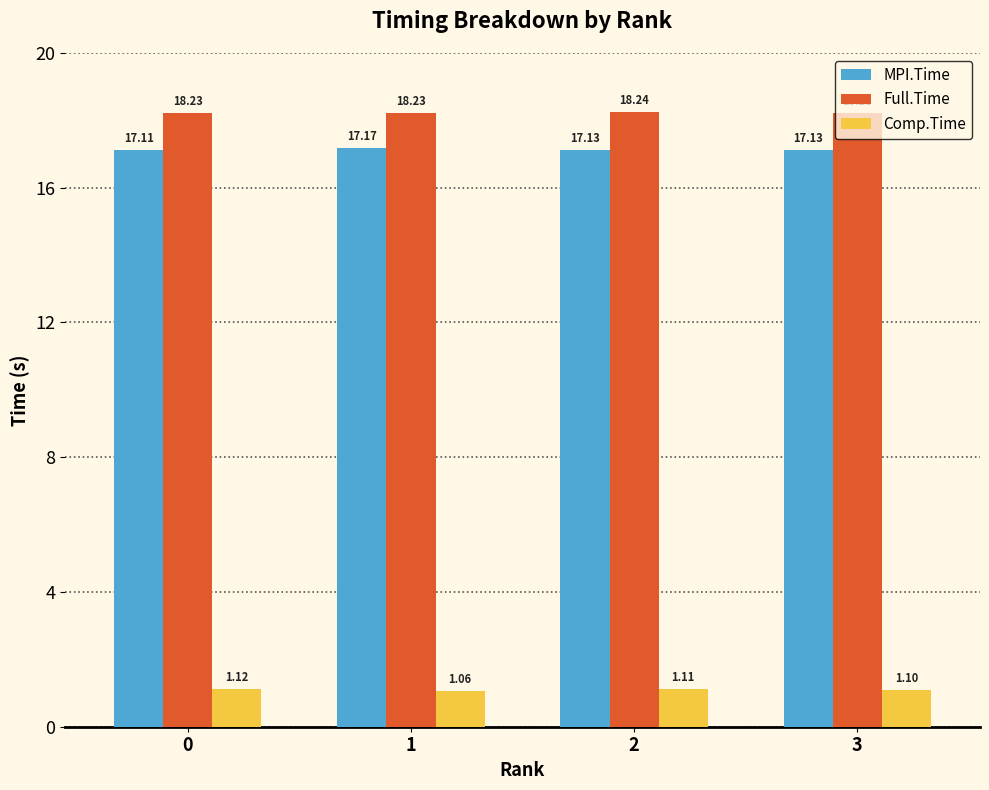

What is the value of the MPI.Time bar at the 2nd from the left?

17.2